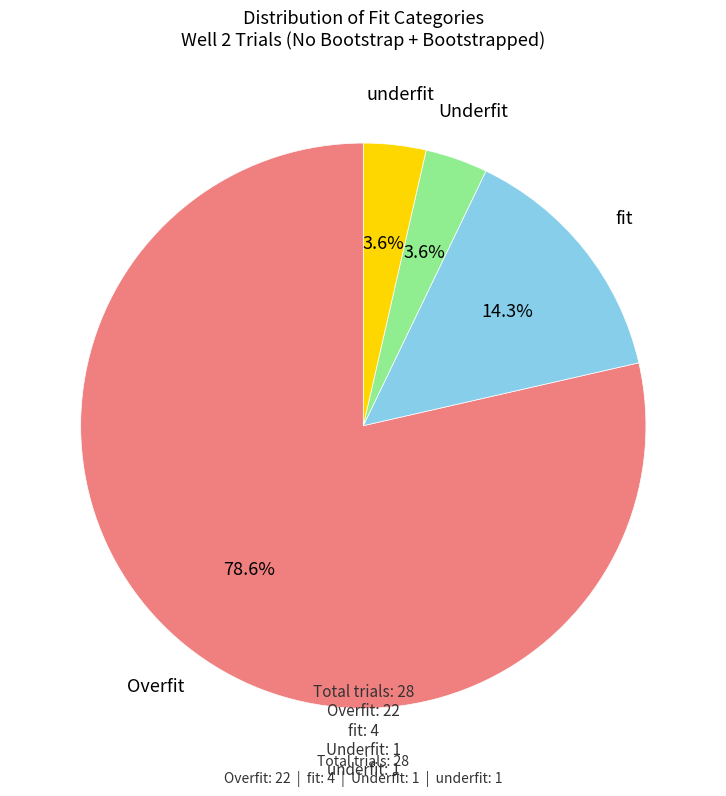

What is the ratio of the value at fit to the value at underfit?

4.0